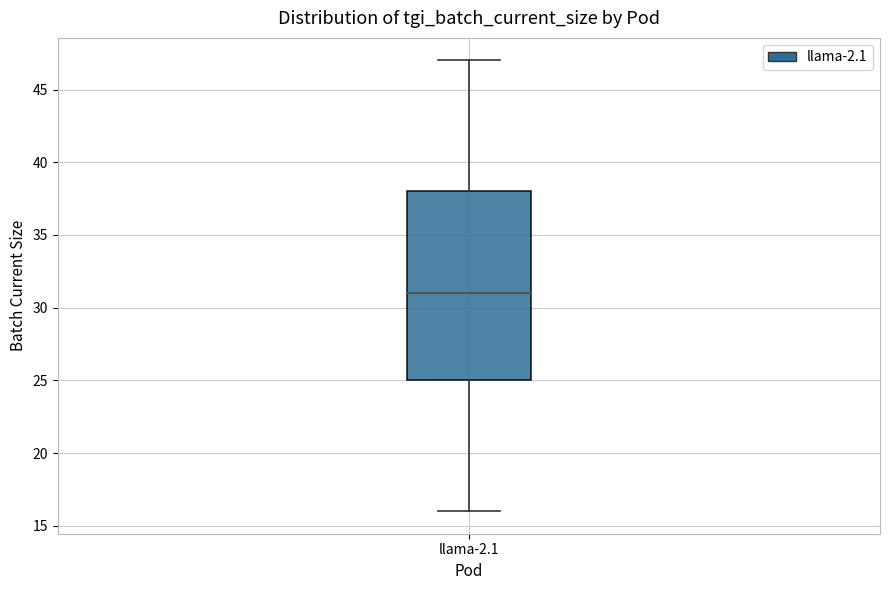

Where does the lower whisker of the box for llama-2.1 end on the y-axis? The values are not printed on the chart, so give them approximately, as read against the axis.

16